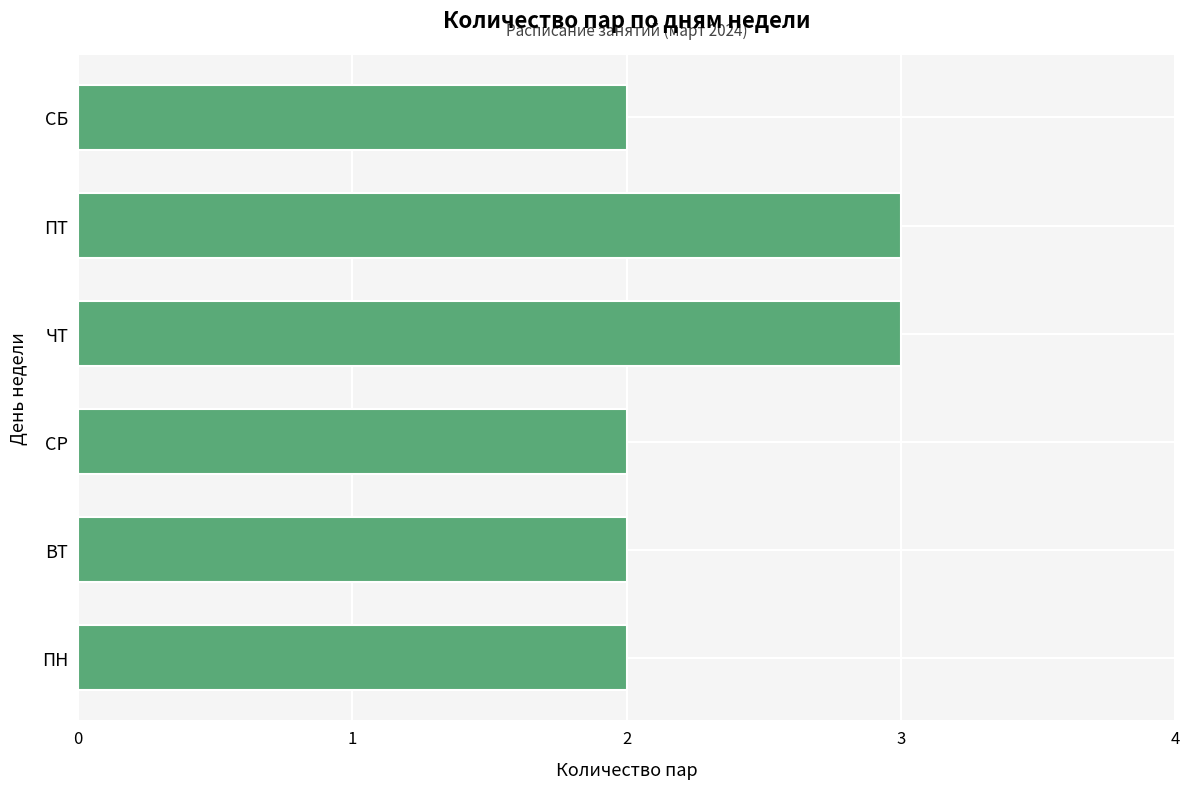

Is it true that the value at ВТ is 3?

False